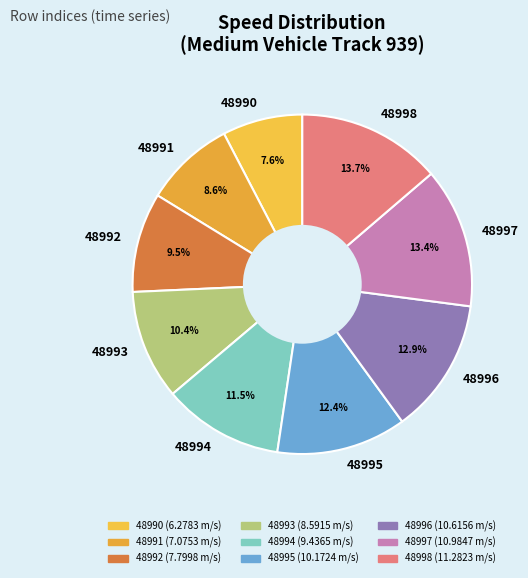

Count the number of slices in the pie.

9